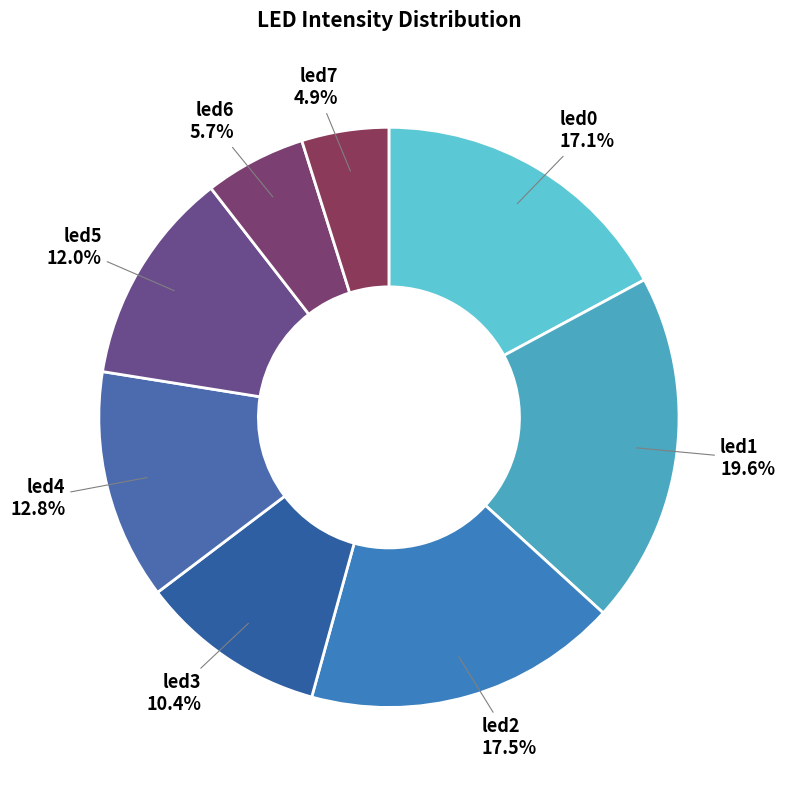

What portion of the pie excludes led7?

95.1%